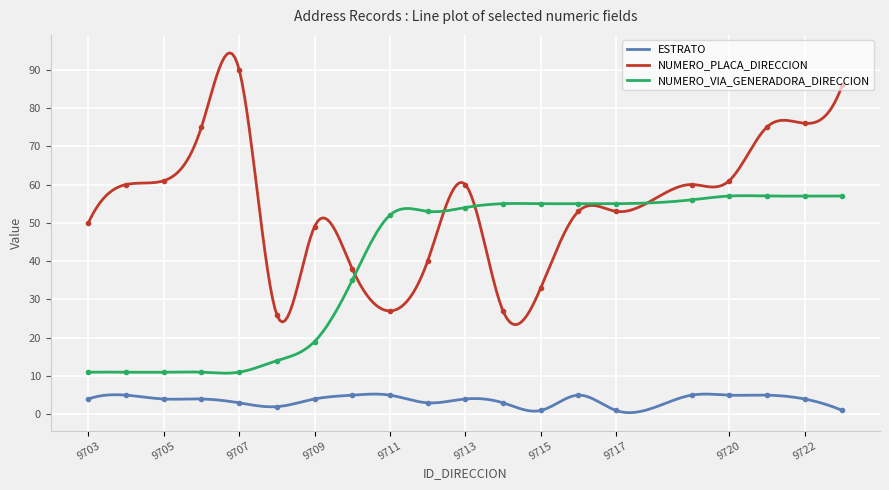

What is the sum of all NUMERO_VIA_GENERADORA_DIRECCION values?

12102.7